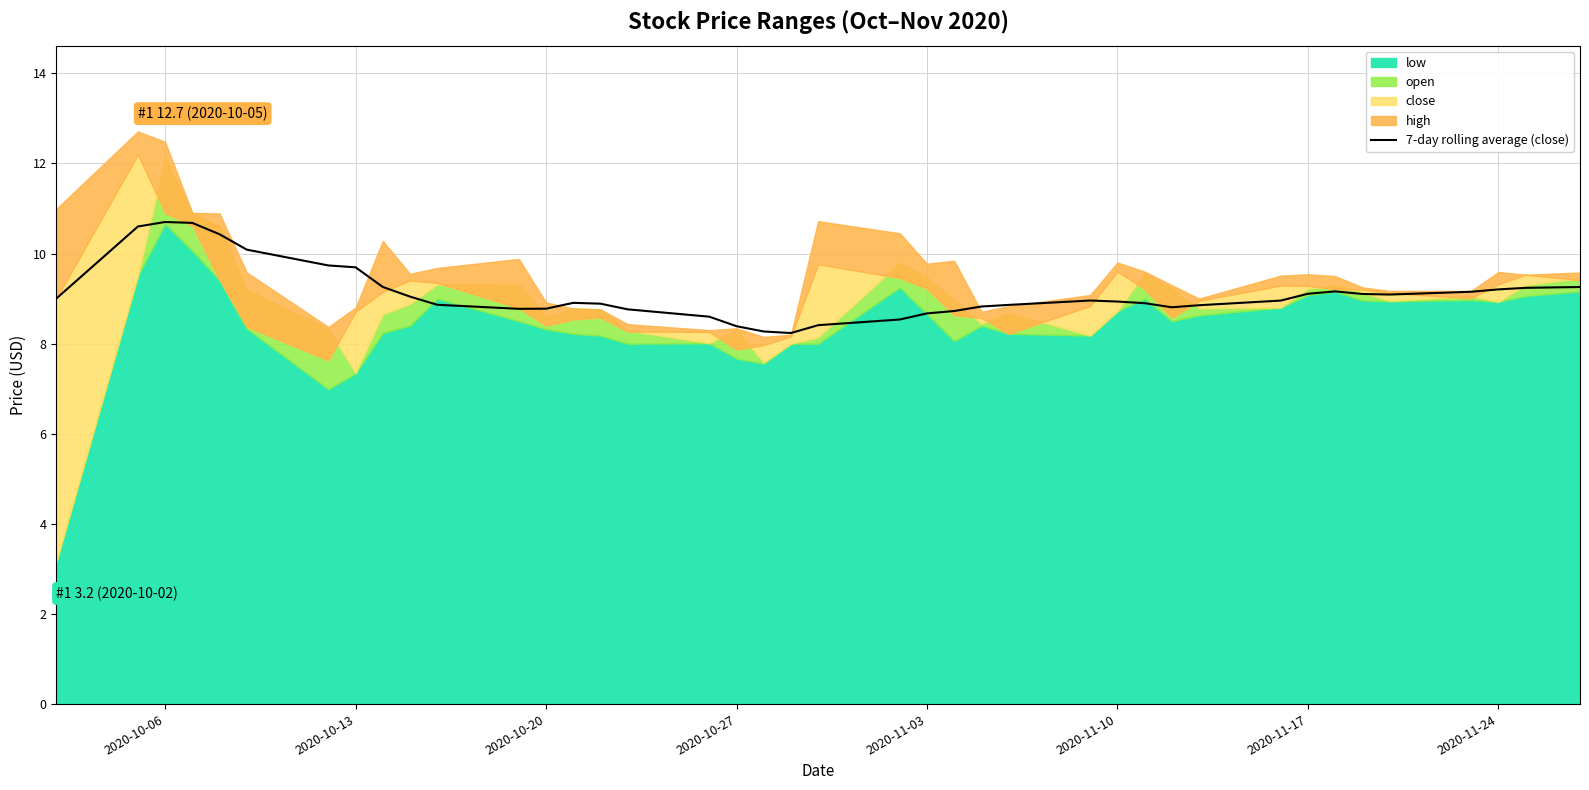

True or false: the data has more than 0 interior local peaks.

True